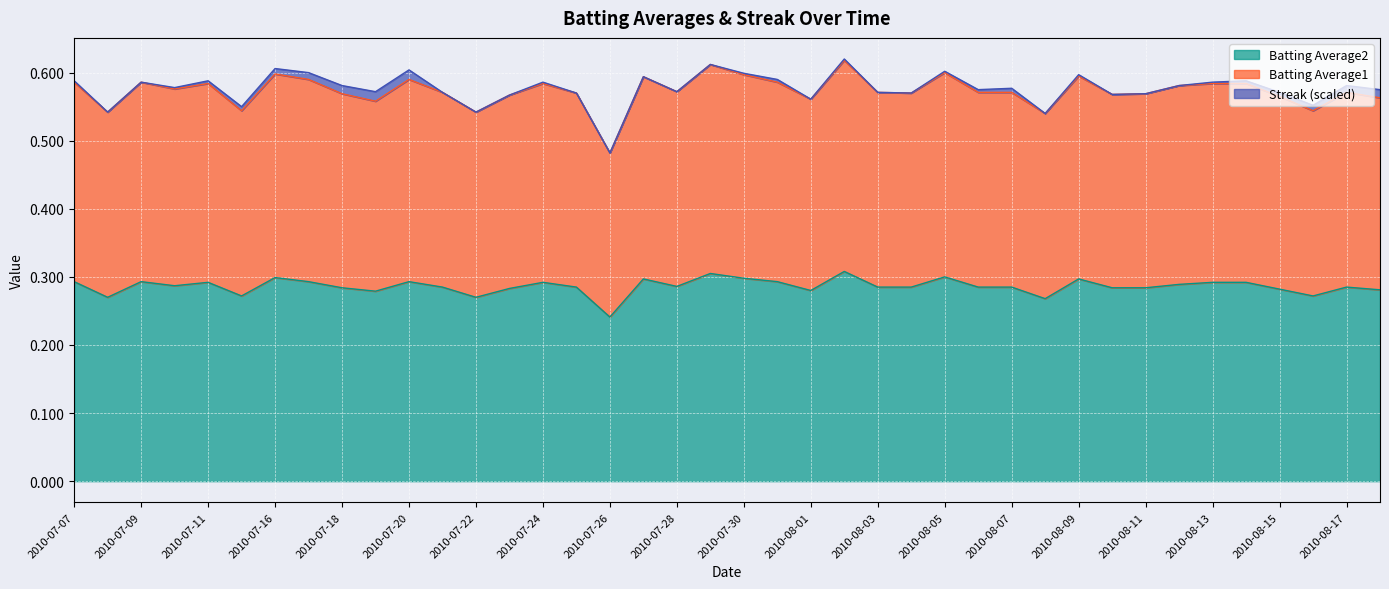

True or false: Batting Average1 and Batting Average2 cross at least once.

False